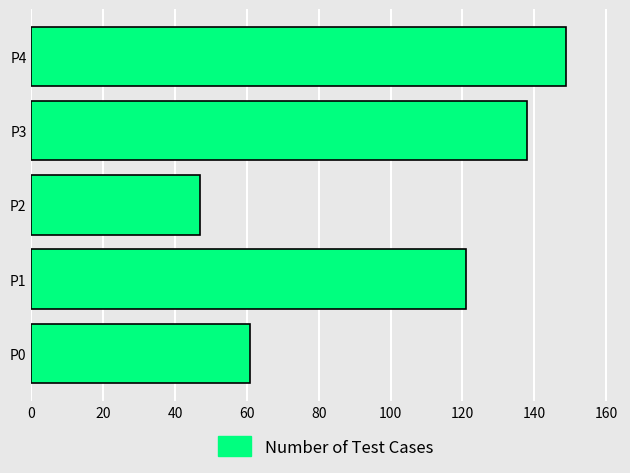

What is the greatest value displayed?

149